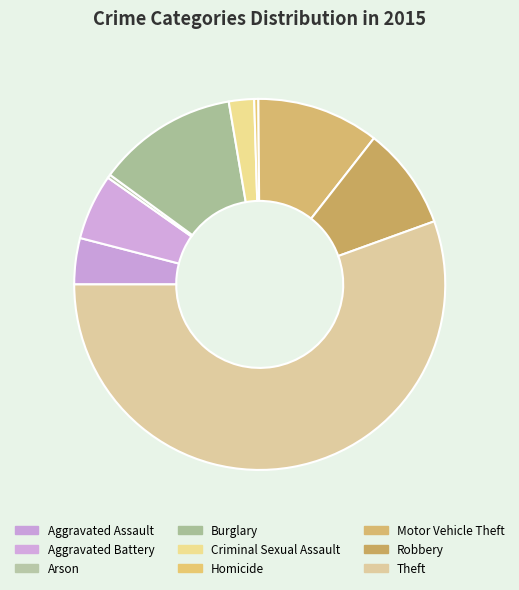

True or false: Criminal Sexual Assault accounts for 1% of the total.

False